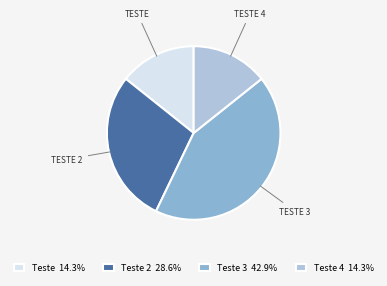

Count the number of slices in the pie.

4